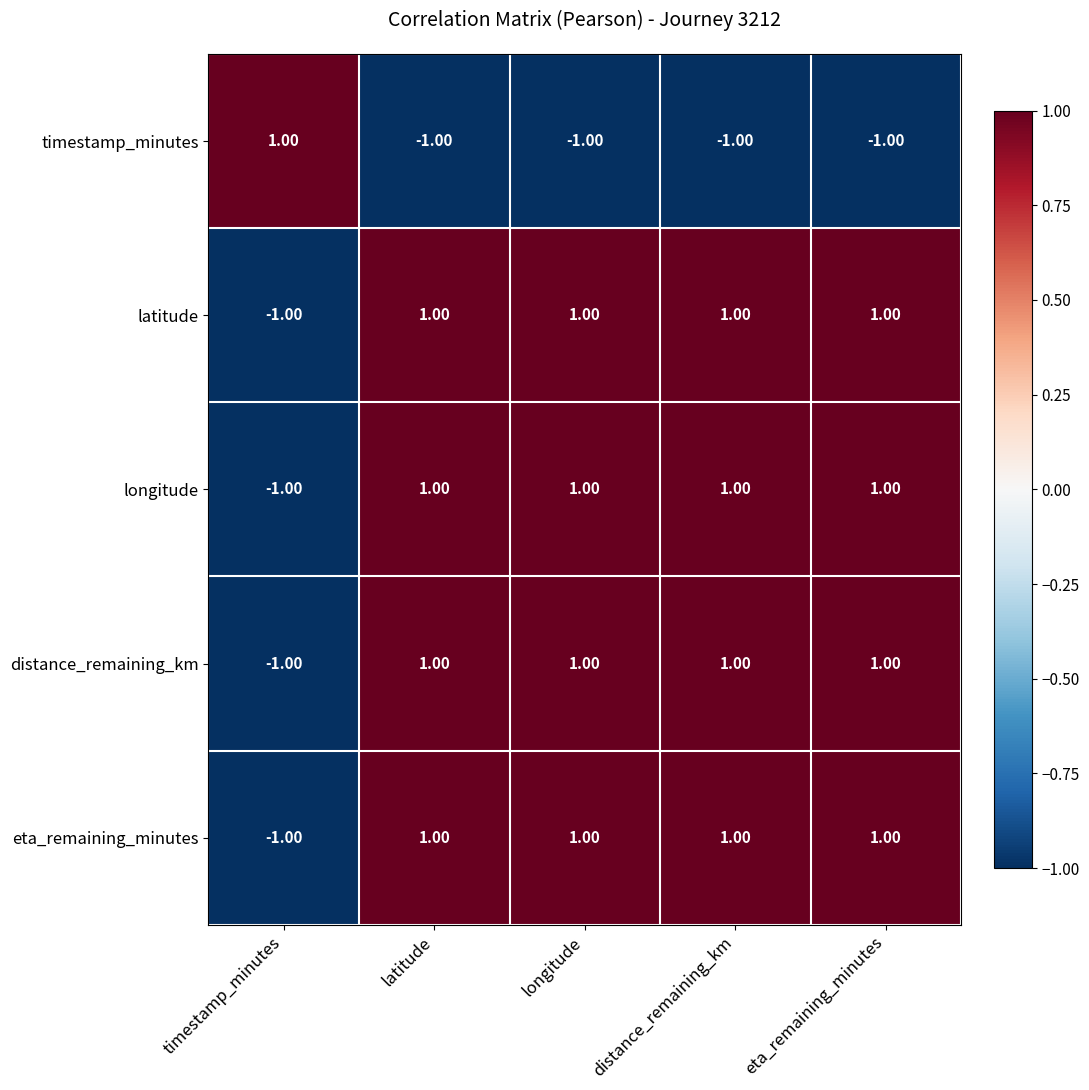

At which label does latitude reach its minimum?

timestamp_minutes